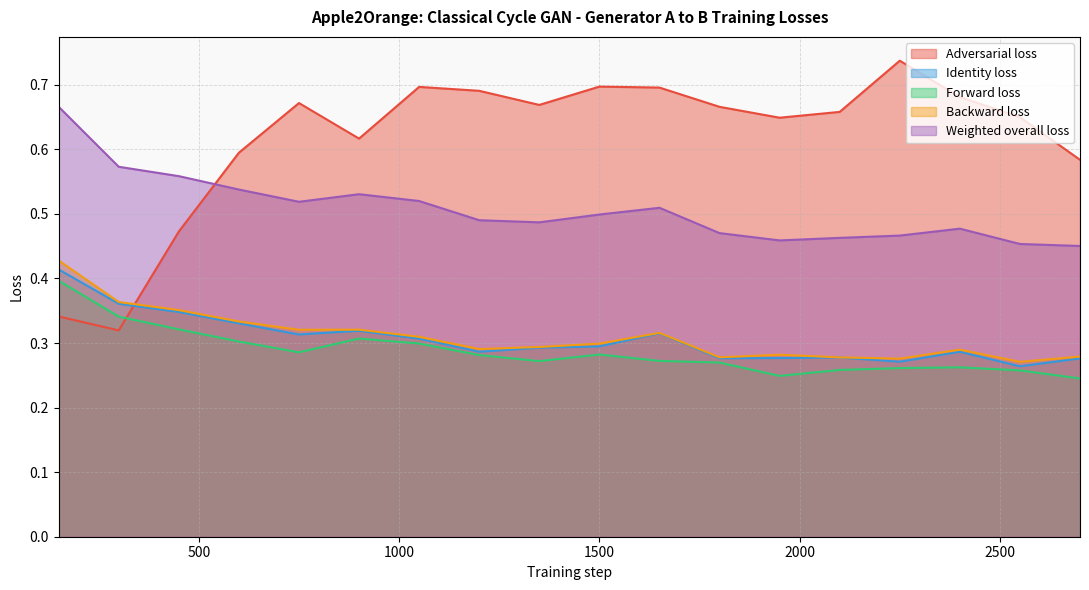

Reading right to left, what are all the values shown in this chart?

Adversarial loss: 2700=0.6	2550=0.6	2400=0.7	2250=0.7	2100=0.7	1950=0.6	1800=0.7	1650=0.7	1500=0.7	1350=0.7	1200=0.7	1050=0.7	900=0.6	750=0.7	600=0.6	450=0.5	300=0.3	150=0.3
Identity loss: 2700=0.3	2550=0.3	2400=0.3	2250=0.3	2100=0.3	1950=0.3	1800=0.3	1650=0.3	1500=0.3	1350=0.3	1200=0.3	1050=0.3	900=0.3	750=0.3	600=0.3	450=0.3	300=0.4	150=0.4
Forward loss: 2700=0.2	2550=0.3	2400=0.3	2250=0.3	2100=0.3	1950=0.2	1800=0.3	1650=0.3	1500=0.3	1350=0.3	1200=0.3	1050=0.3	900=0.3	750=0.3	600=0.3	450=0.3	300=0.3	150=0.4
Backward loss: 2700=0.3	2550=0.3	2400=0.3	2250=0.3	2100=0.3	1950=0.3	1800=0.3	1650=0.3	1500=0.3	1350=0.3	1200=0.3	1050=0.3	900=0.3	750=0.3	600=0.3	450=0.4	300=0.4	150=0.4
Weighted overall loss: 2700=0.5	2550=0.5	2400=0.5	2250=0.5	2100=0.5	1950=0.5	1800=0.5	1650=0.5	1500=0.5	1350=0.5	1200=0.5	1050=0.5	900=0.5	750=0.5	600=0.5	450=0.6	300=0.6	150=0.7